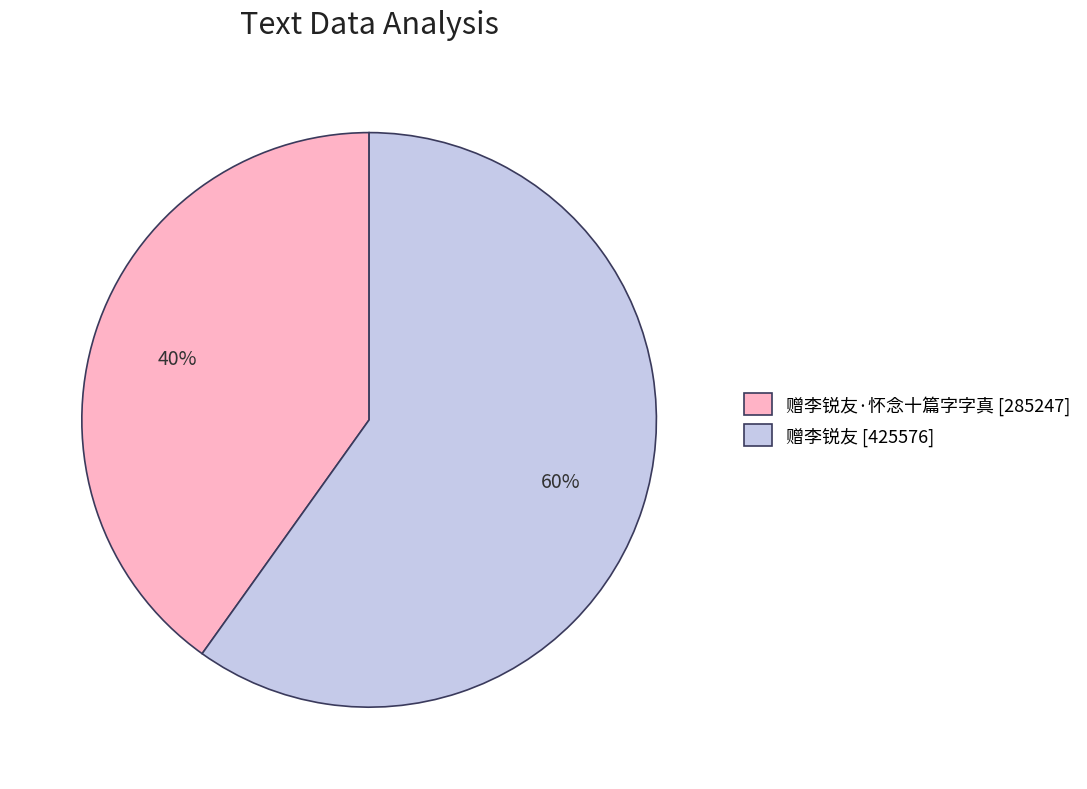

Which category accounts for the majority?

赠李锐友 [425576]